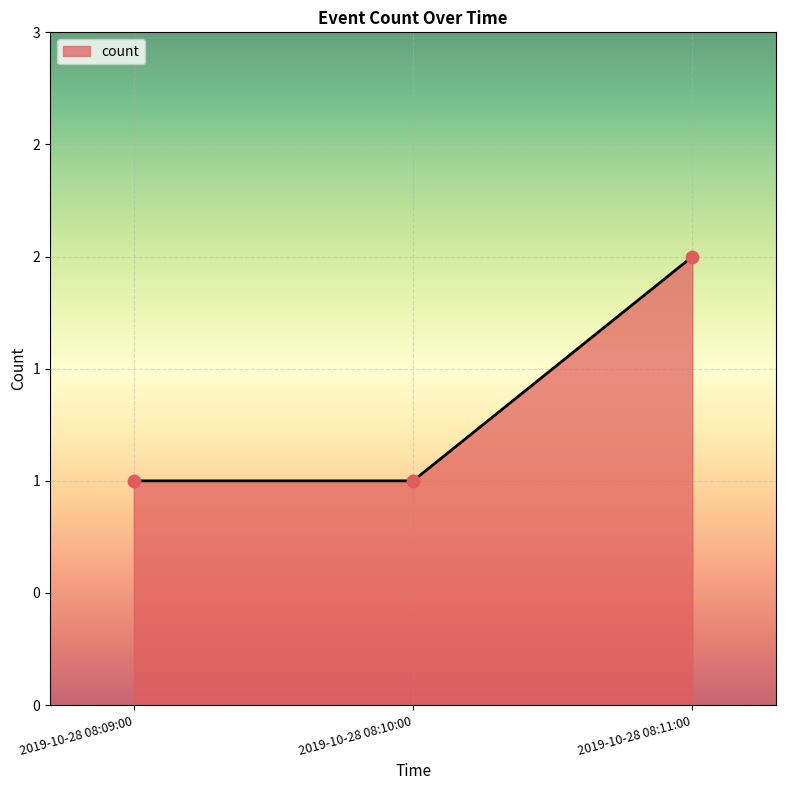

Does the chart have visible grid lines?

Yes